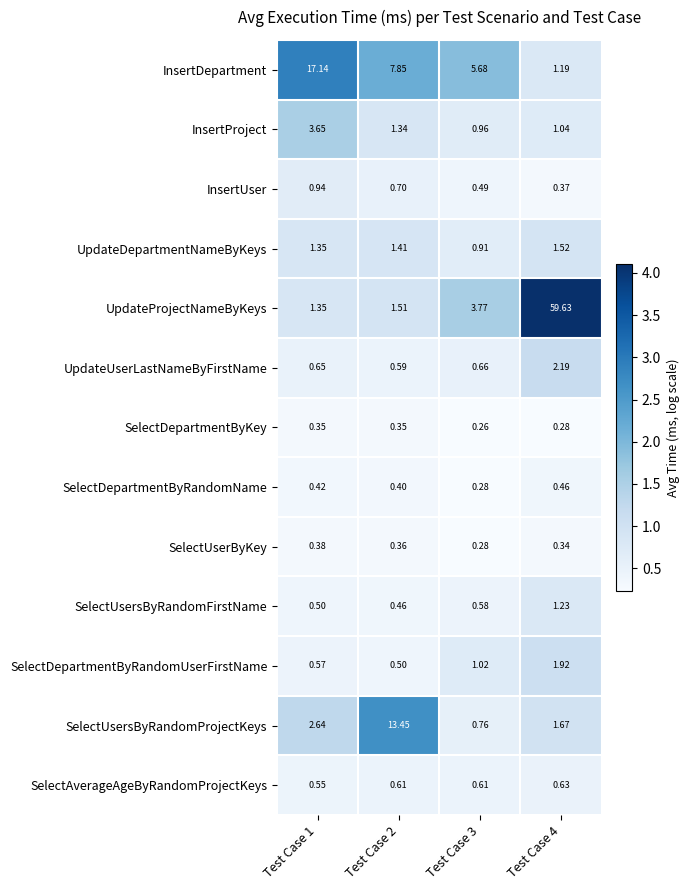

Which label corresponds to the smallest value in the chart?

Test Case 3